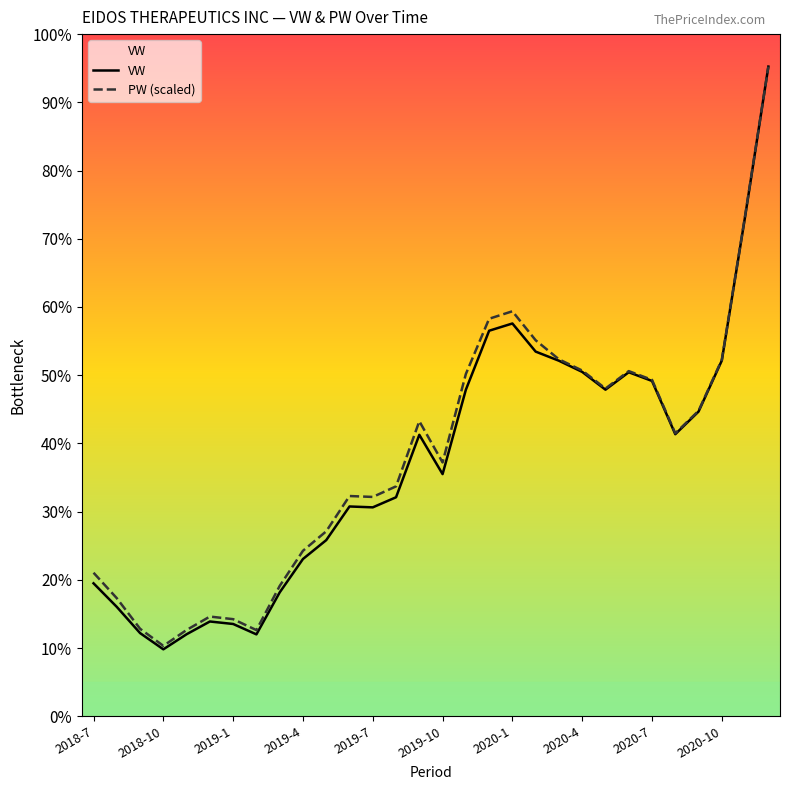

True or false: PW (scaled) and VW cross at least once.

False